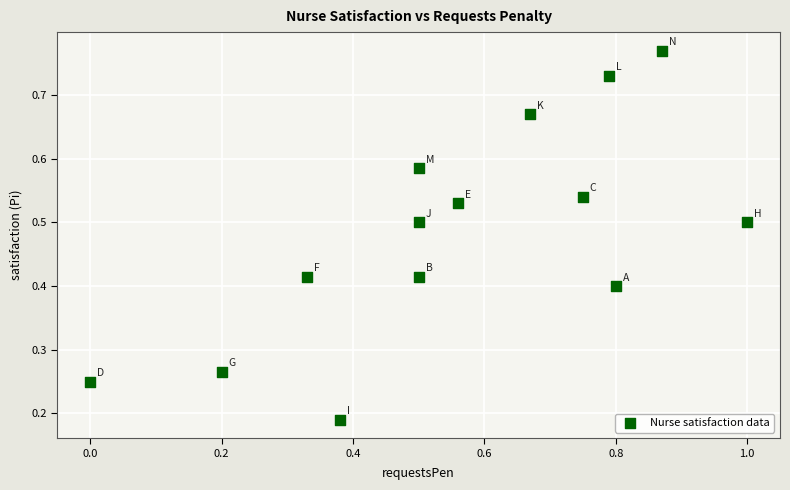

What is the range of X values (max minus min)?

1.0